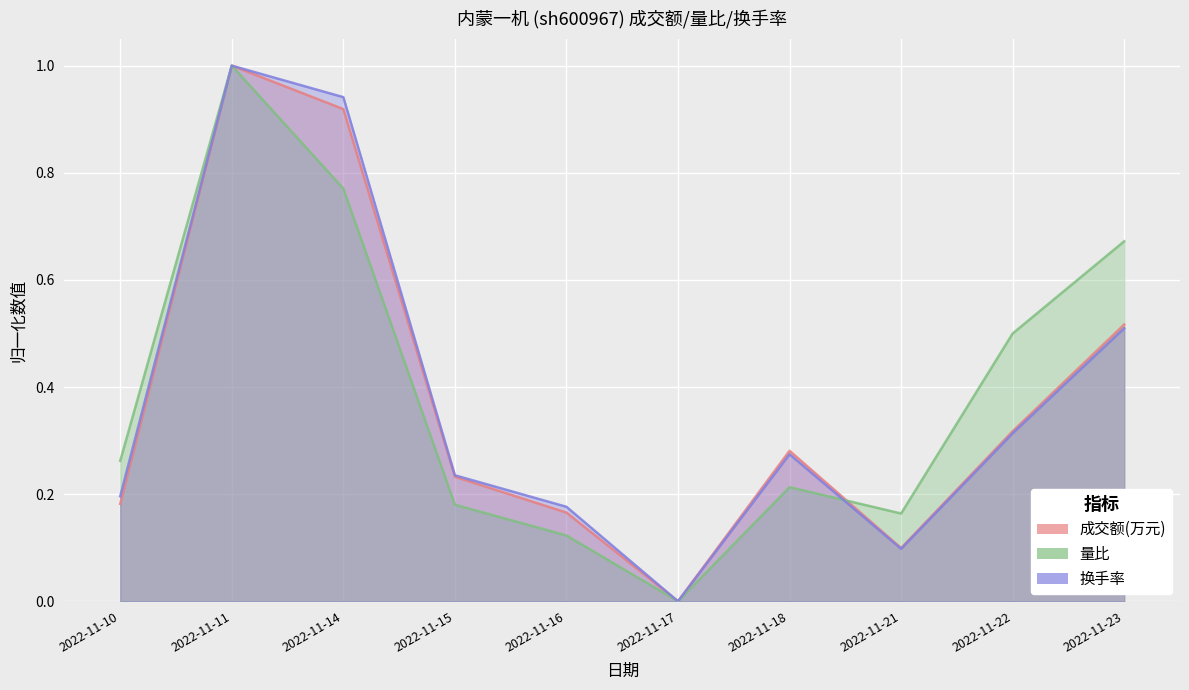

What is the approximate value of 换手率 at 2022-11-15?

0.2